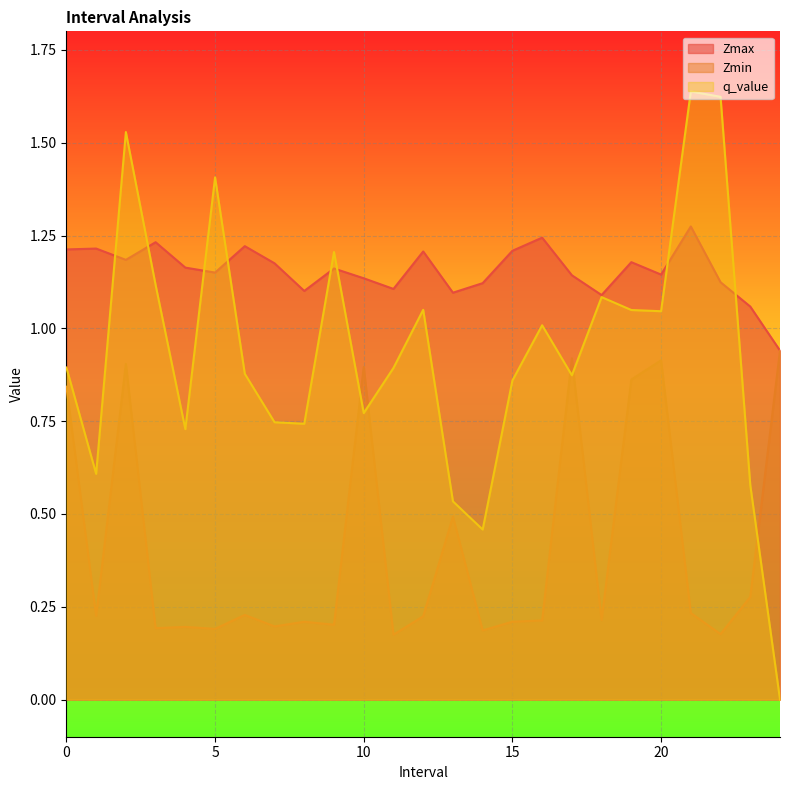

What is the lowest value of the Zmin series?

0.2